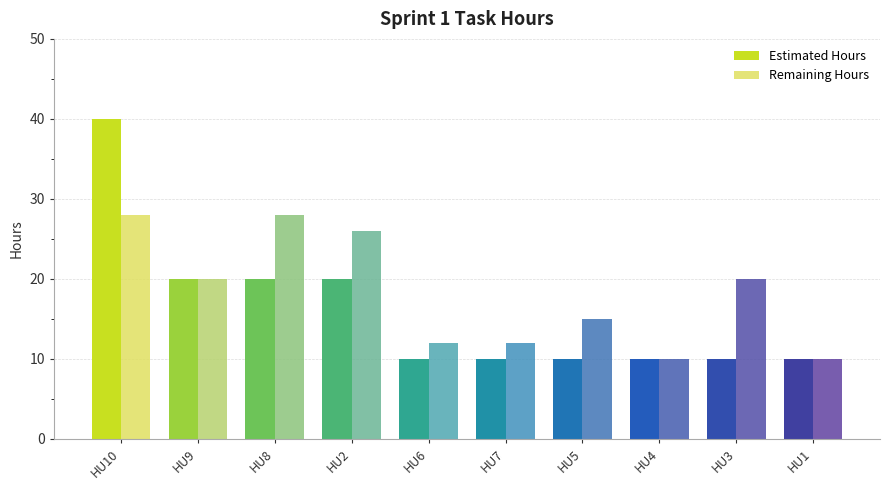

The value of Estimated Hours at HU3 is 10. True or false?

True